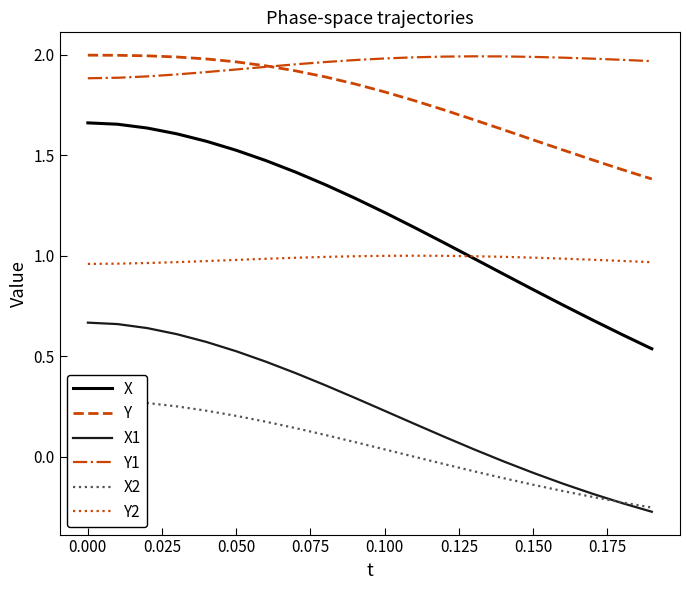

How many lines are shown in the chart?

6